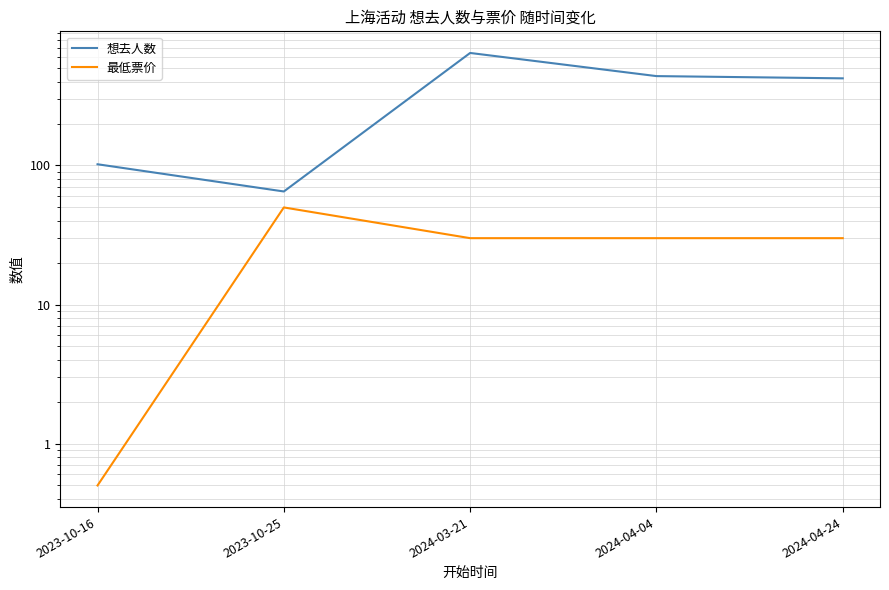

At 2023-10-25, list the series in order from smallest to largest.

最低票价, 想去人数